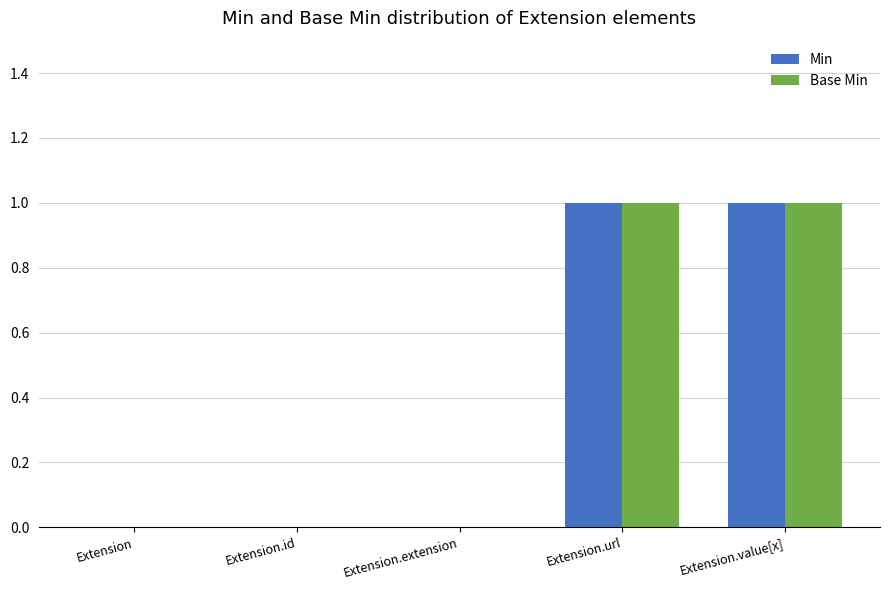

Is the value of Base Min at Extension.value[x] greater than the value of Min at Extension?

Yes